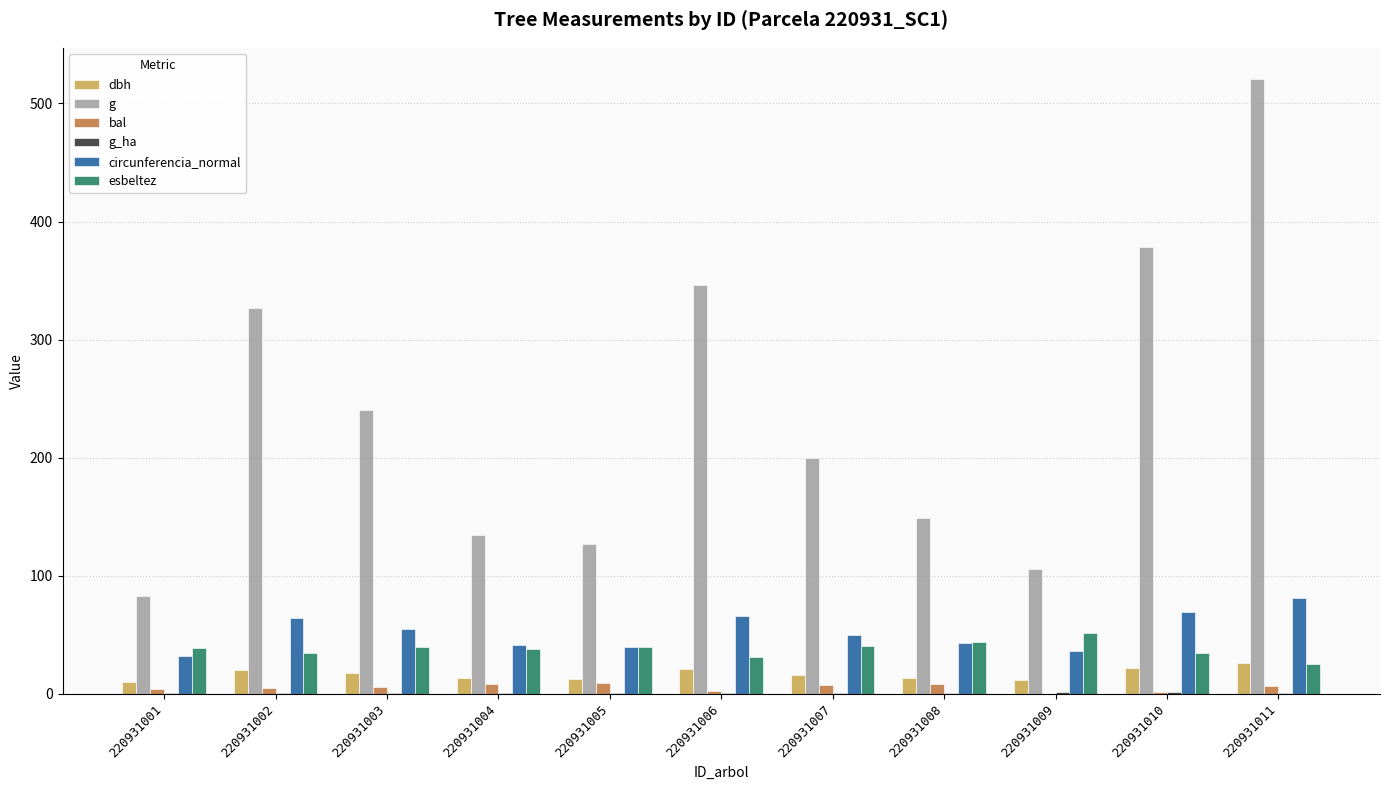

What is the greatest value displayed?

520.8